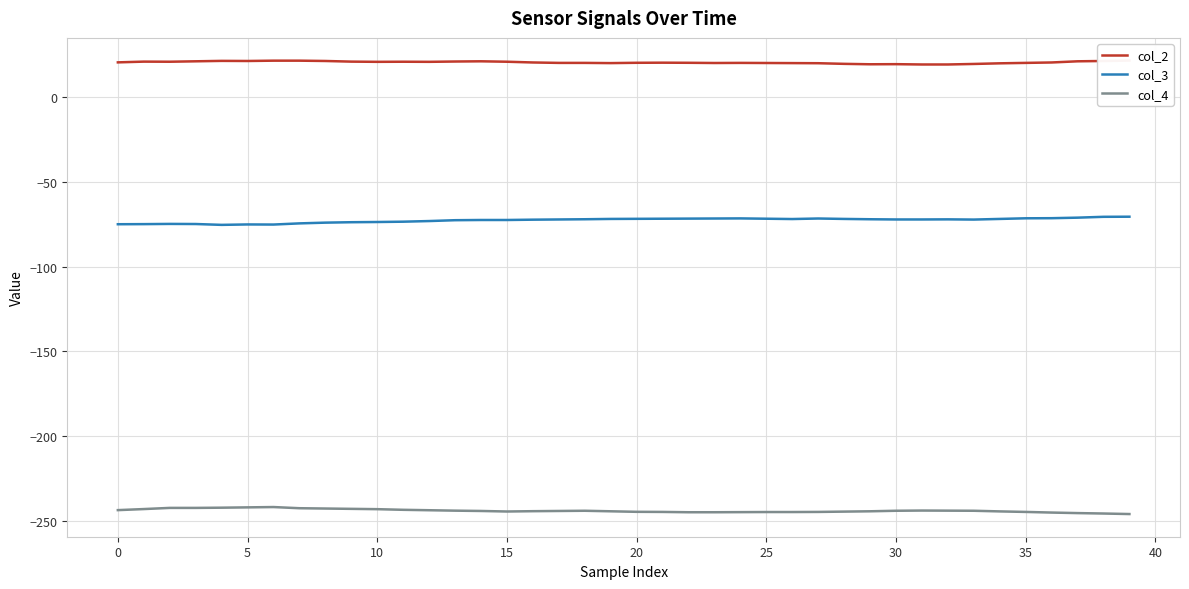

The value of col_4 at 21 is -244.7. True or false?

True